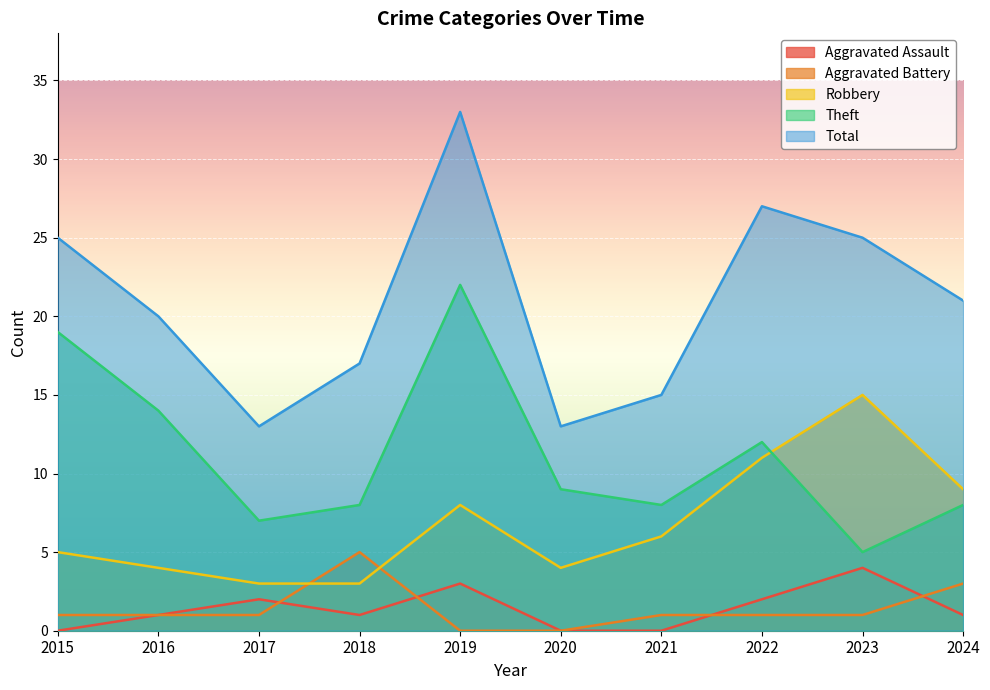

Reading left to right, extract all data points from this chart.

Aggravated Assault: 0	1	2	1	3	0	0	2	4	1
Aggravated Battery: 1	1	1	5	0	0	1	1	1	3
Robbery: 5	4	3	3	8	4	6	11	15	9
Theft: 19	14	7	8	22	9	8	12	5	8
Total: 25	20	13	17	33	13	15	27	25	21